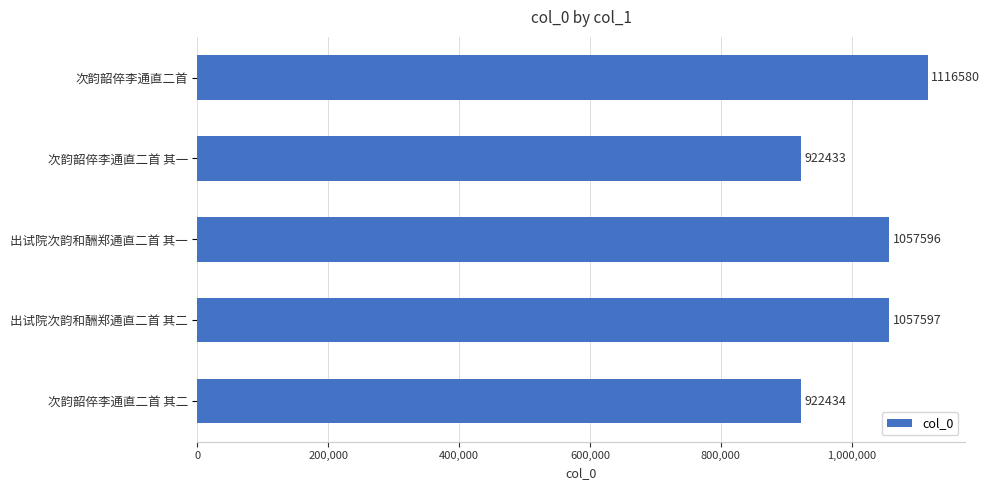

Does the chart contain stacked bars?

No